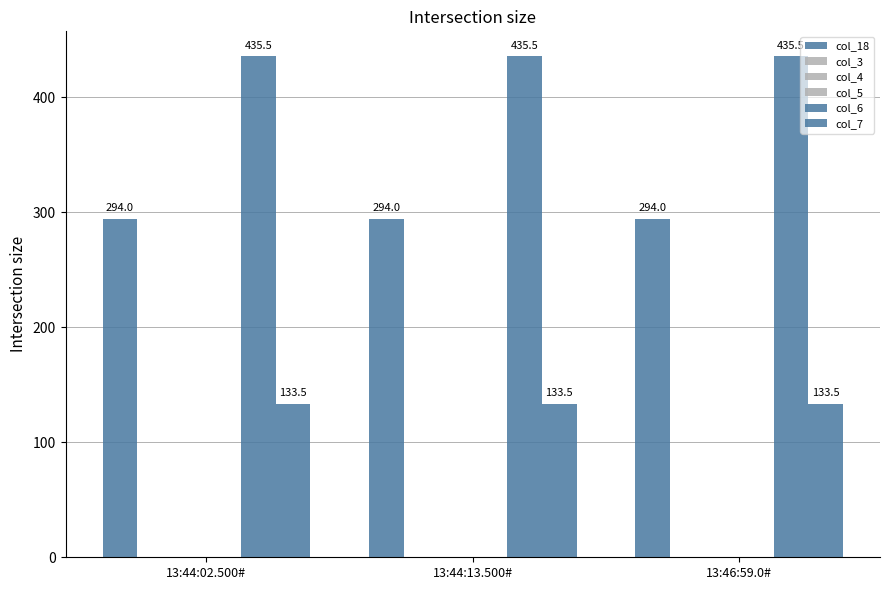

Reading right to left, what are all the values shown in this chart?

col_18: 13:46:59.0#=294.0	13:44:13.500#=294.0	13:44:02.500#=294.0
col_3: 13:46:59.0#=0.0	13:44:13.500#=0.0	13:44:02.500#=0.0
col_4: 13:46:59.0#=0.0	13:44:13.500#=0.0	13:44:02.500#=0.0
col_5: 13:46:59.0#=0.0	13:44:13.500#=0.0	13:44:02.500#=0.0
col_6: 13:46:59.0#=435.5	13:44:13.500#=435.5	13:44:02.500#=435.5
col_7: 13:46:59.0#=133.5	13:44:13.500#=133.5	13:44:02.500#=133.5